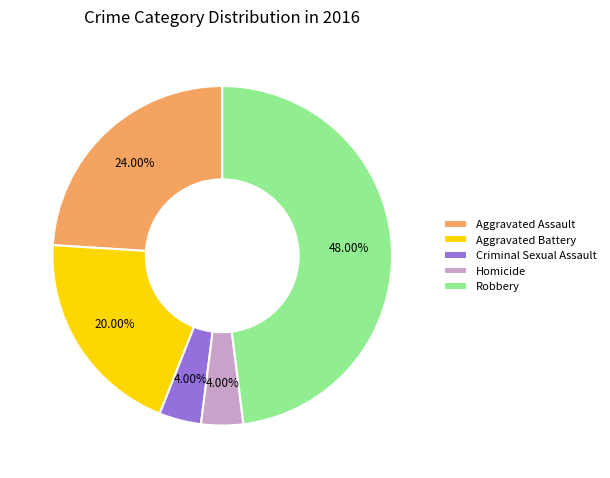

Do Robbery and Criminal Sexual Assault together represent more than half of the pie?

Yes